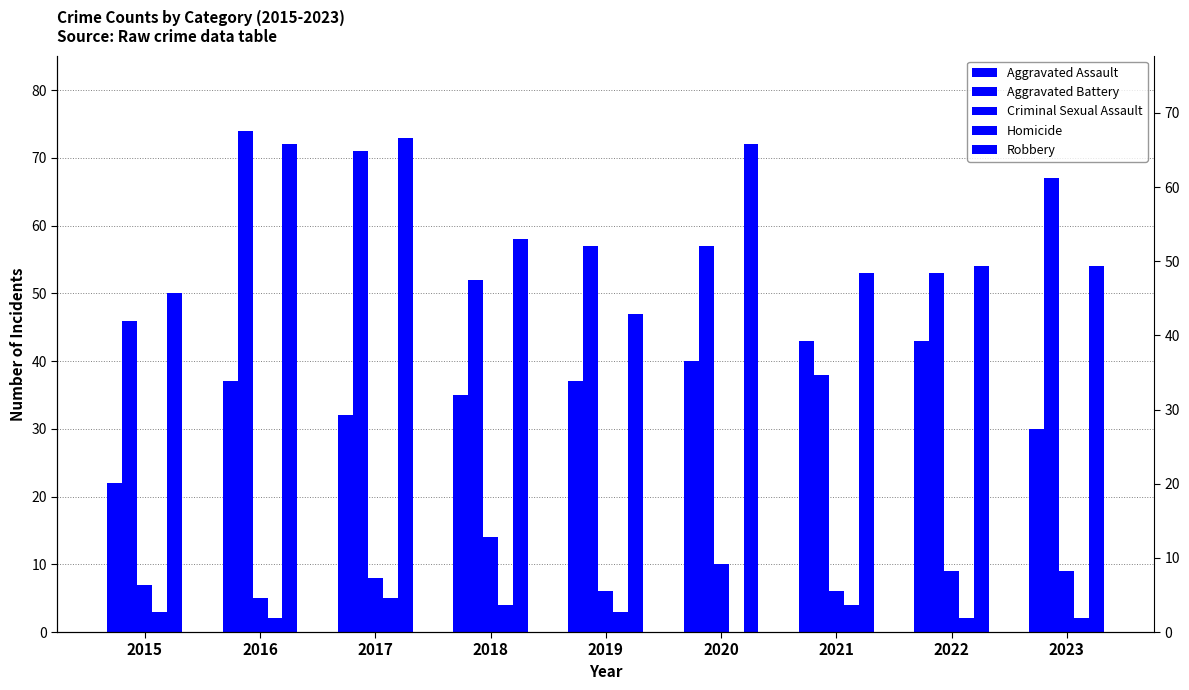

What is the difference between the Robbery values at 2021 and 2022?

1